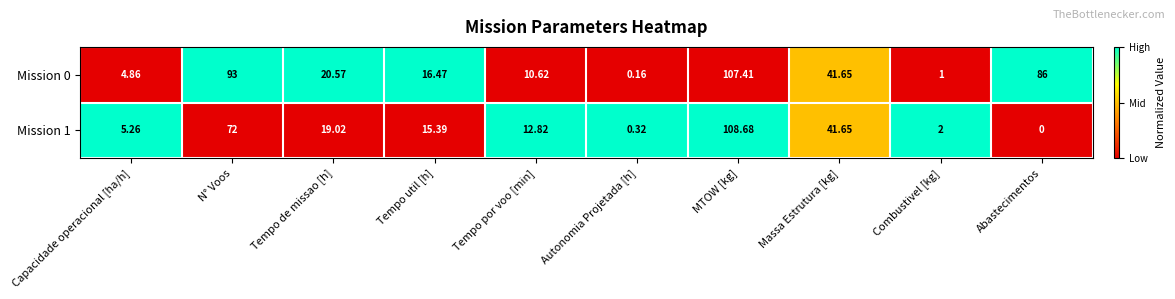

Is the value of Mission 1 at Massa Estrutura [kg] greater than the value of Mission 0 at Tempo util [h]?

Yes